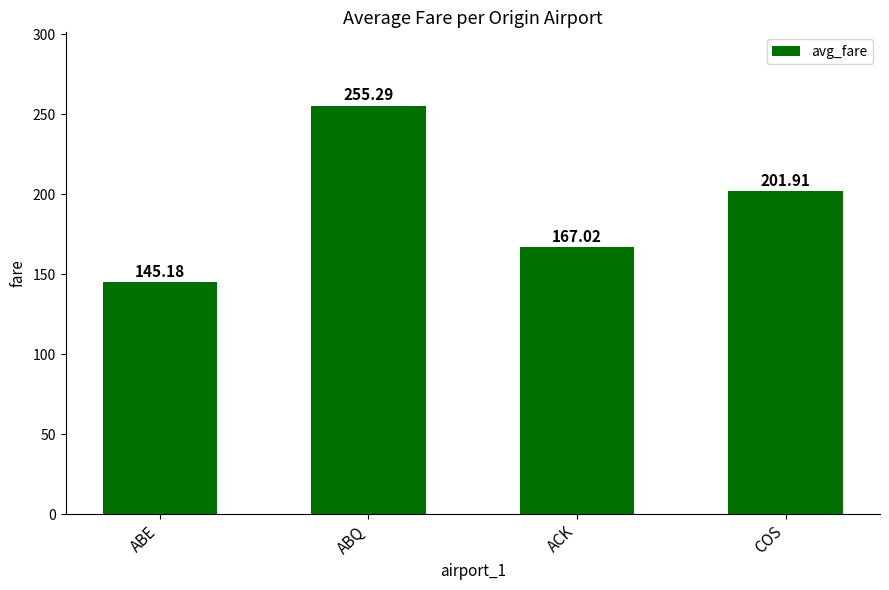

Reading left to right, list all the values displayed in this chart.

ABE=145.2	ABQ=255.3	ACK=167.0	COS=201.9